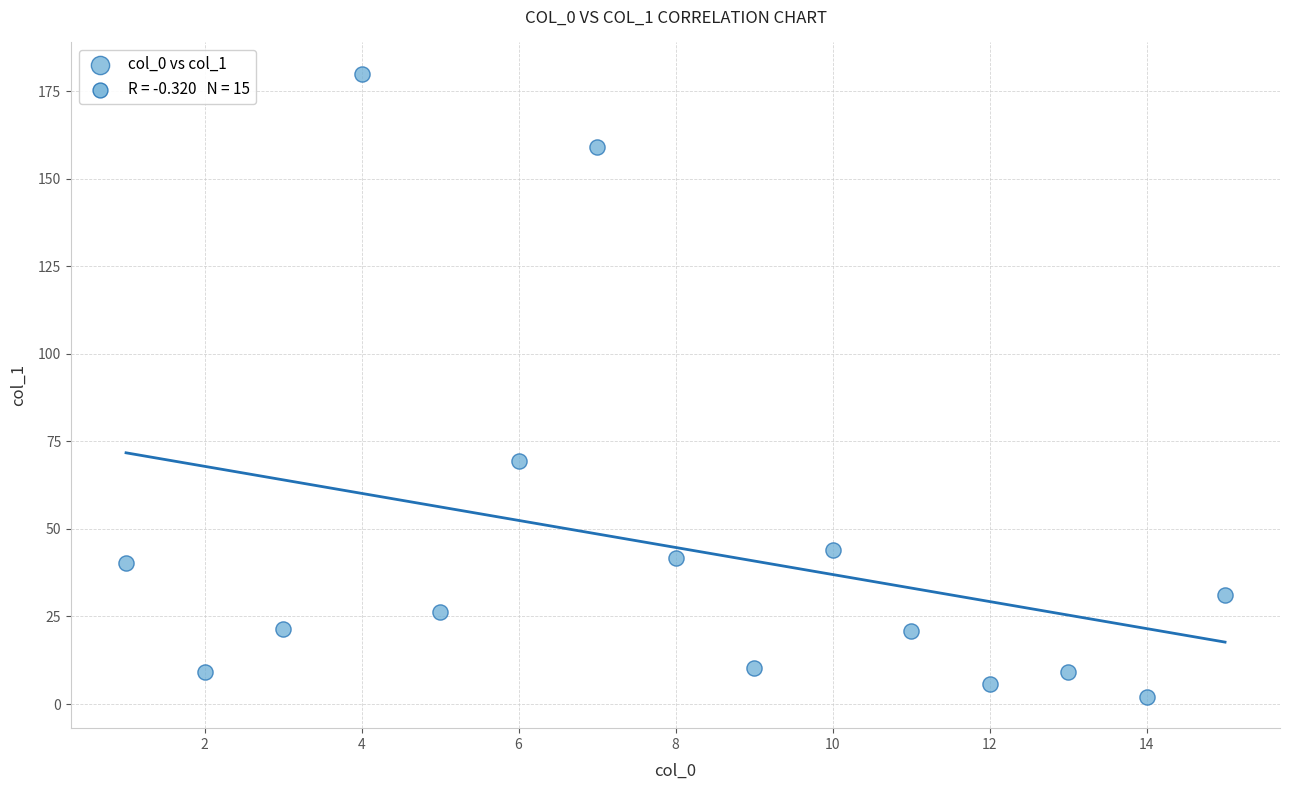

What Y value in the scatter plot is closest to 91?

69.5